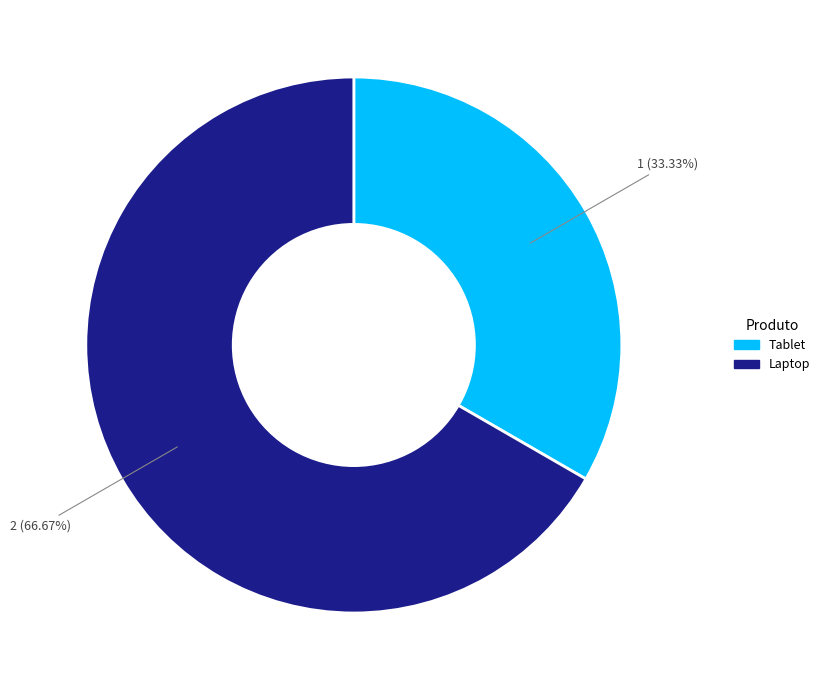

To the nearest percent, what portion does Tablet represent?

33%